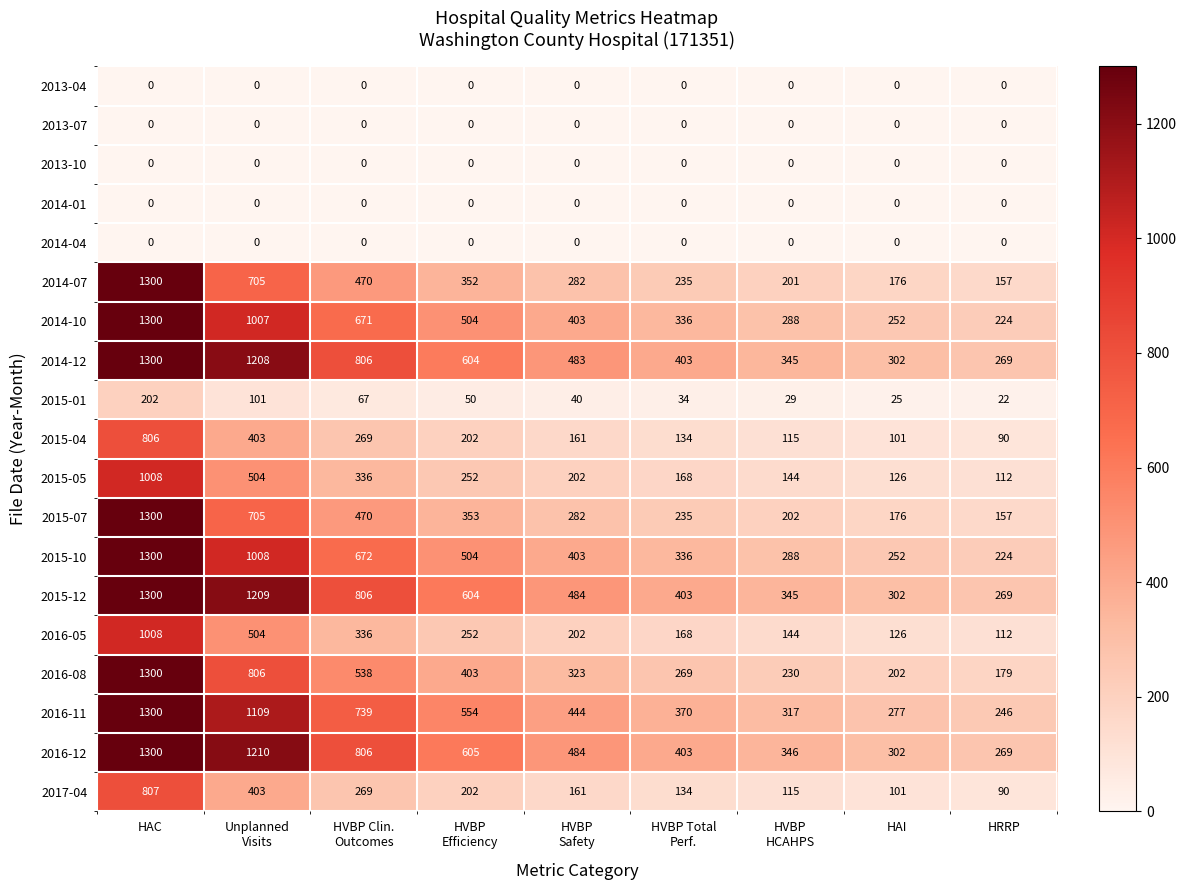

How many categories are shown in the chart?

9